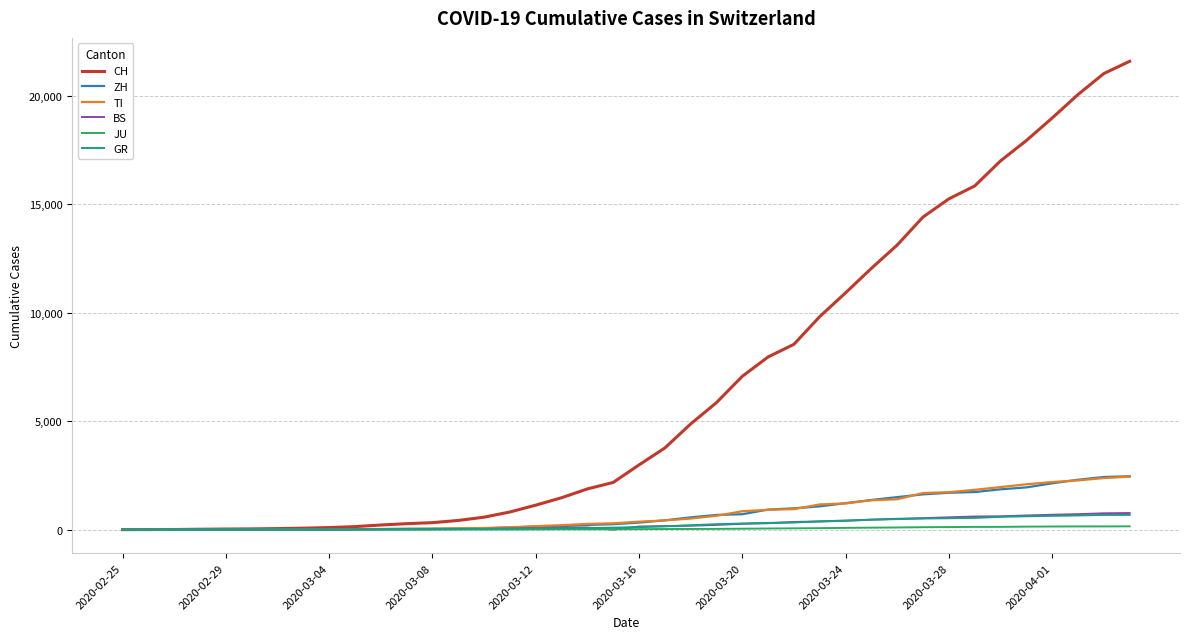

Which series has the widest spread of values?

CH